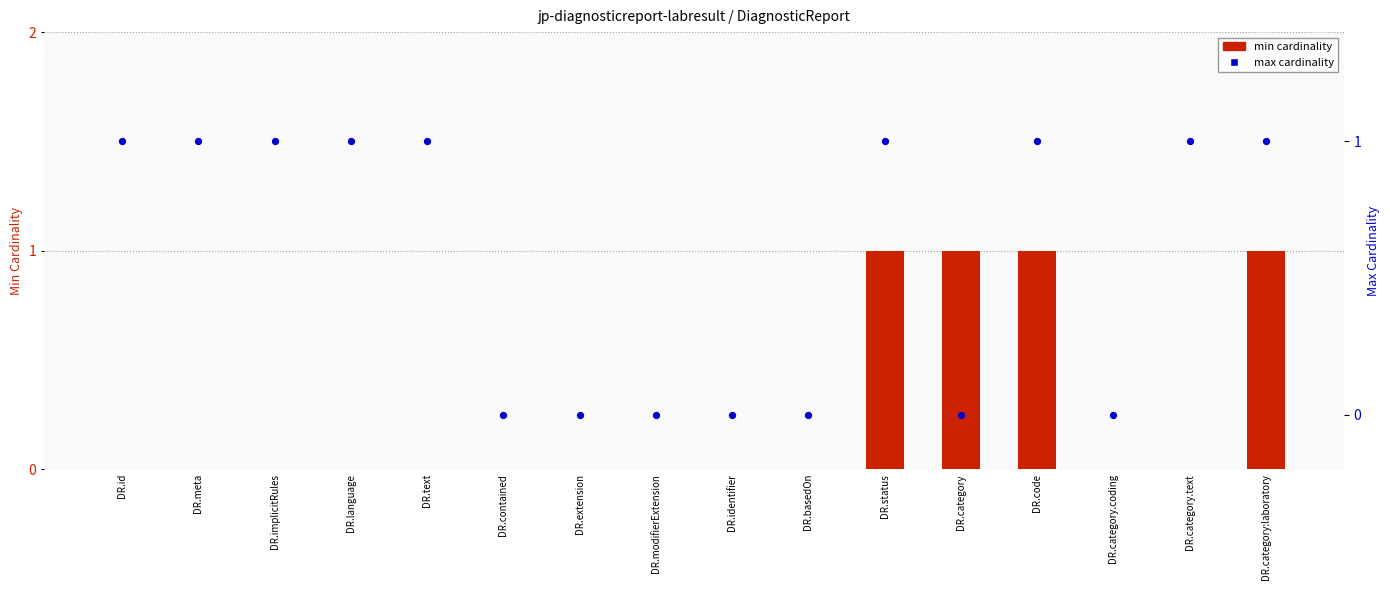

Which series has the largest total across all categories?

max cardinality (0=unbounded, 1=single)